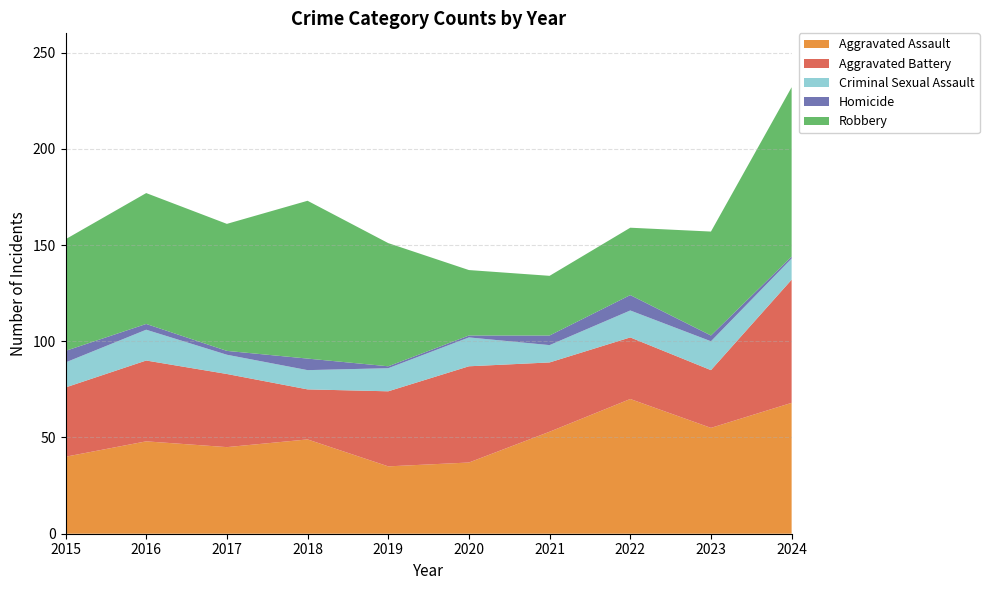

Reading left to right, what are all the values shown in this chart?

Aggravated Assault: 2015=40	2016=48	2017=45	2018=49	2019=35	2020=37	2021=53	2022=70	2023=55	2024=68
Aggravated Battery: 2015=36	2016=42	2017=38	2018=26	2019=39	2020=50	2021=36	2022=32	2023=30	2024=64
Criminal Sexual Assault: 2015=13	2016=16	2017=10	2018=10	2019=12	2020=15	2021=9	2022=14	2023=15	2024=11
Homicide: 2015=6	2016=3	2017=2	2018=6	2019=1	2020=1	2021=5	2022=8	2023=3	2024=1
Robbery: 2015=58	2016=68	2017=66	2018=82	2019=64	2020=34	2021=31	2022=35	2023=54	2024=88